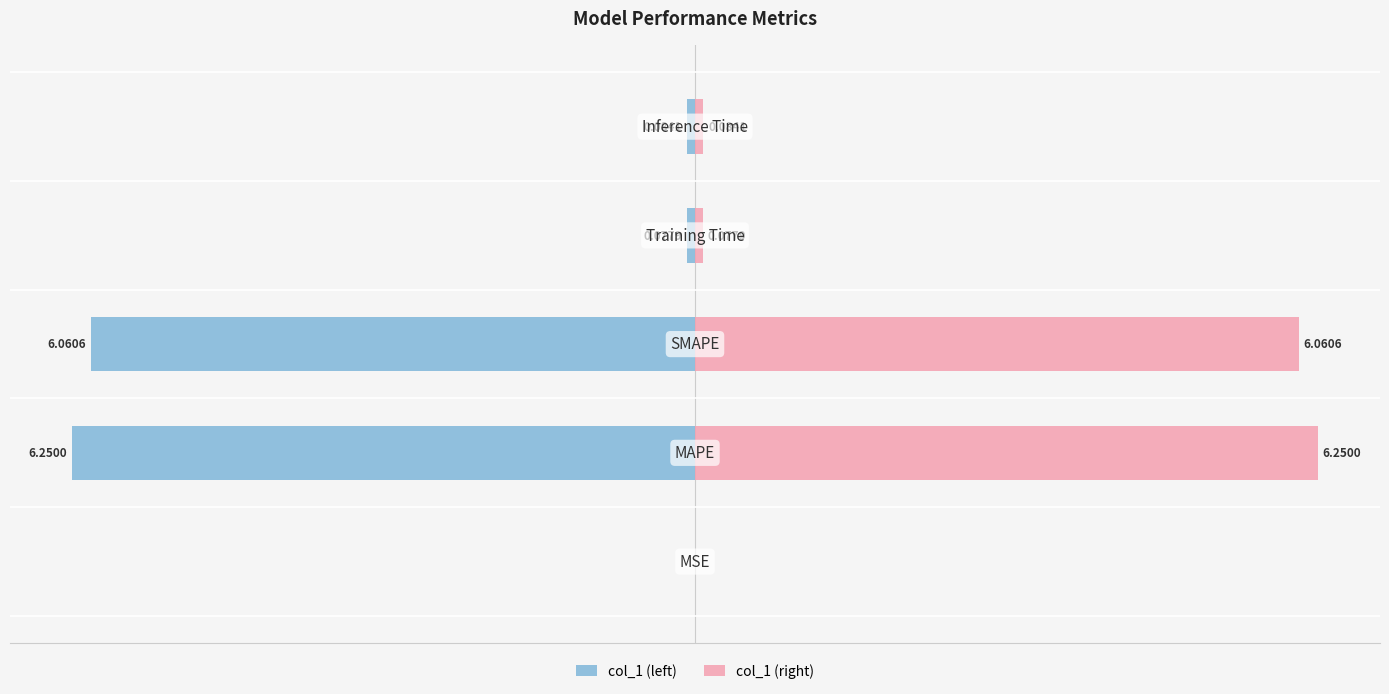

What is the difference between the highest and lowest values at 0?

0.2